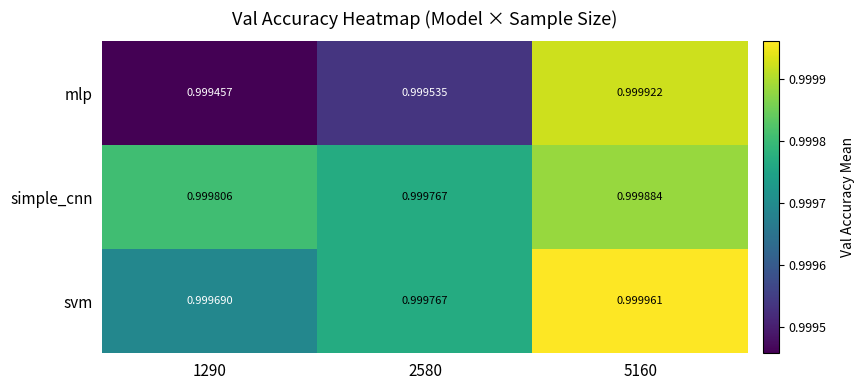

Which series has the largest range (max minus min)?

mlp